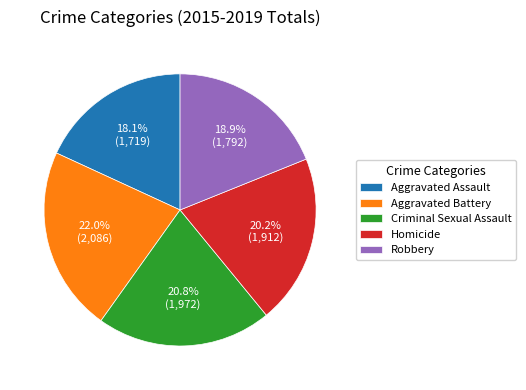

Is there a majority slice in this chart?

No